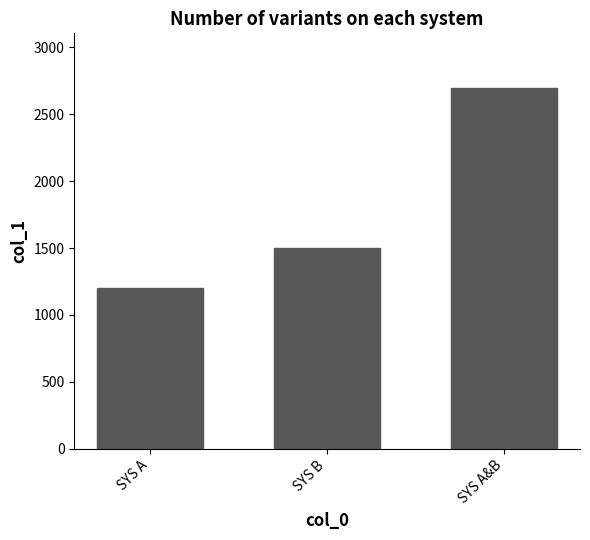

What is the label of the 1st bar from the right?

SYS A&B